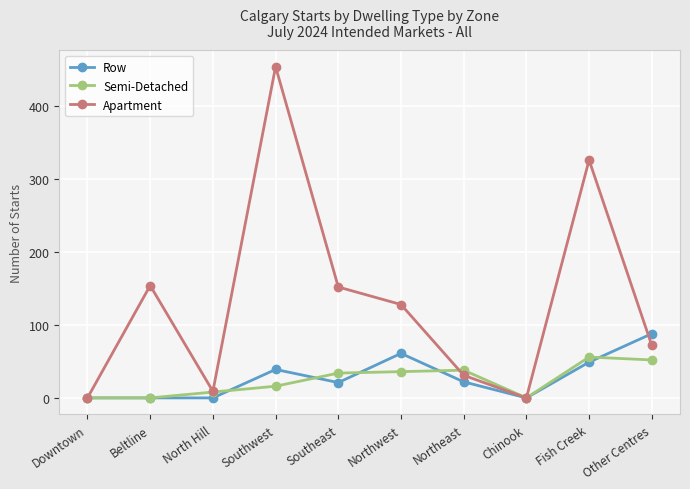

Rank the series by their maximum value, from lowest to highest.

Semi-Detached, Row, Apartment